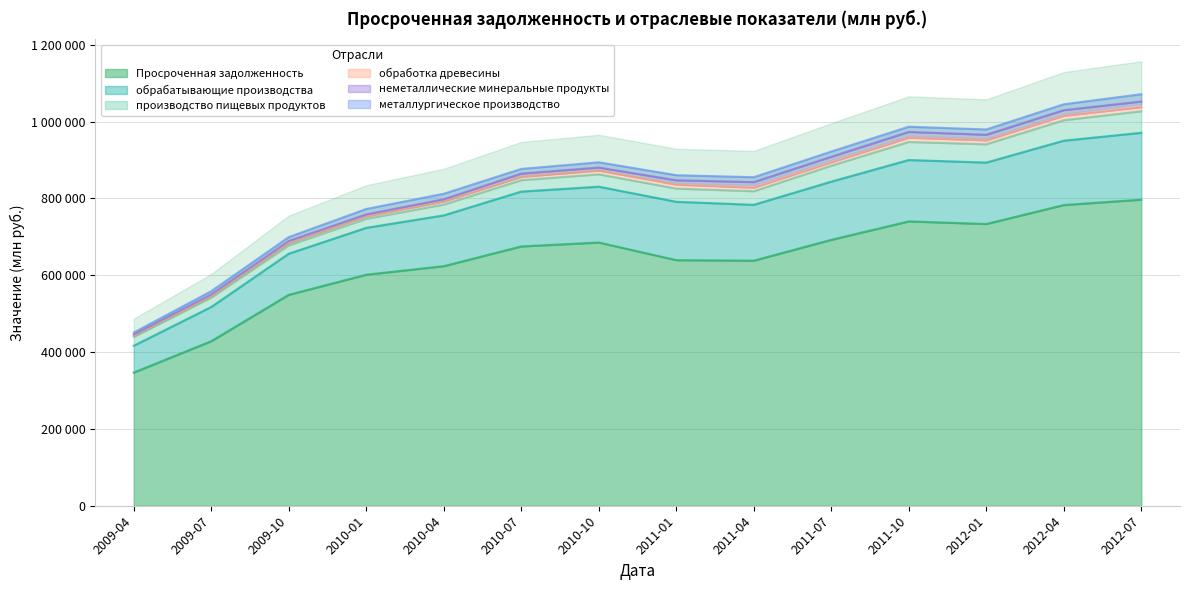

What is the minimum value for металлургическое производство?

4990